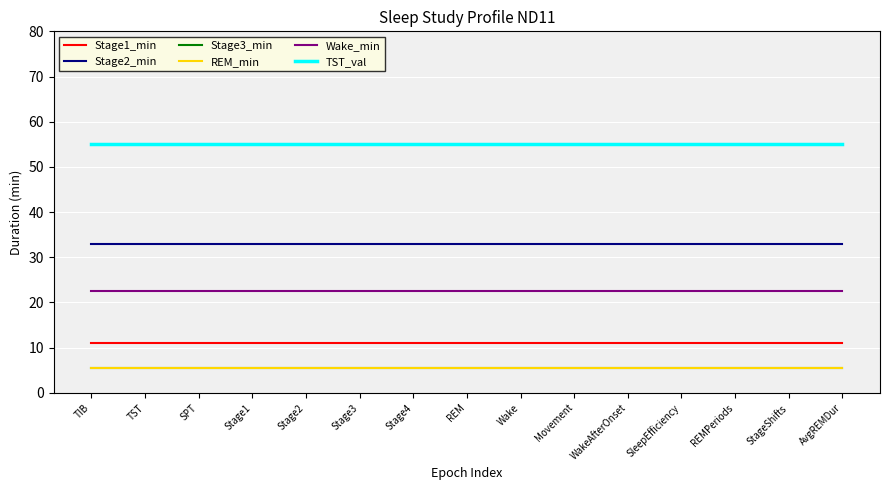

What is the average value of the Stage2_min series?

33.0